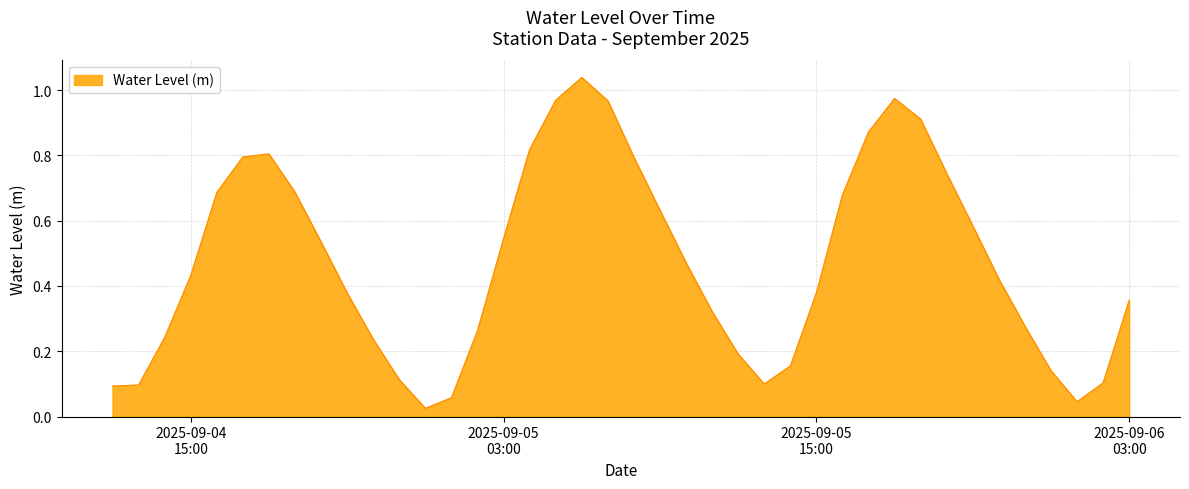

Where is the first local maximum?

2025-09-04 18:00:00